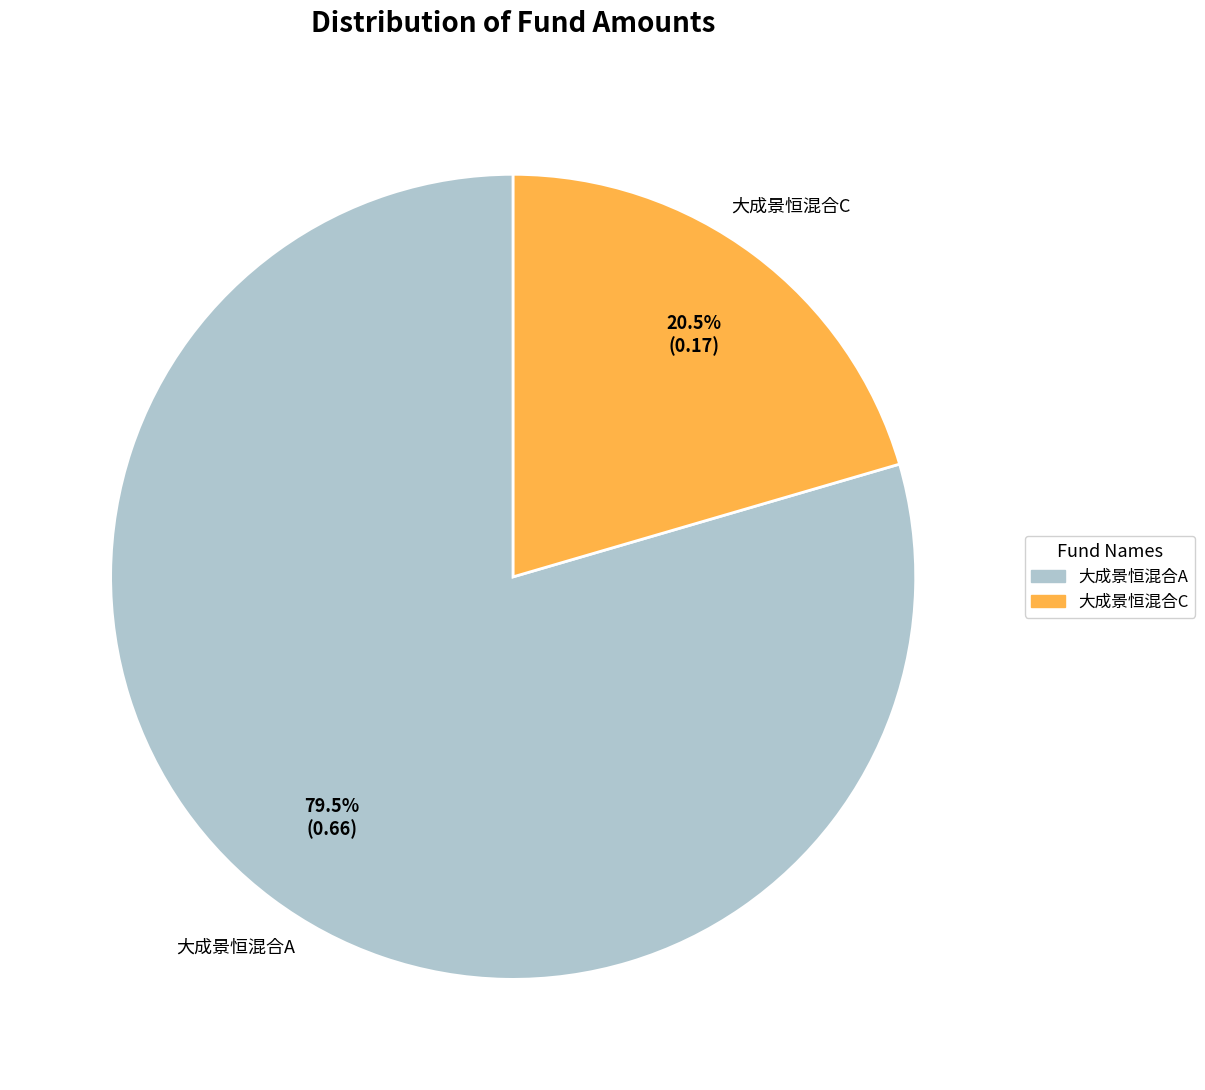

Combined, do 大成景恒混合A and 大成景恒混合C account for over 50%?

Yes